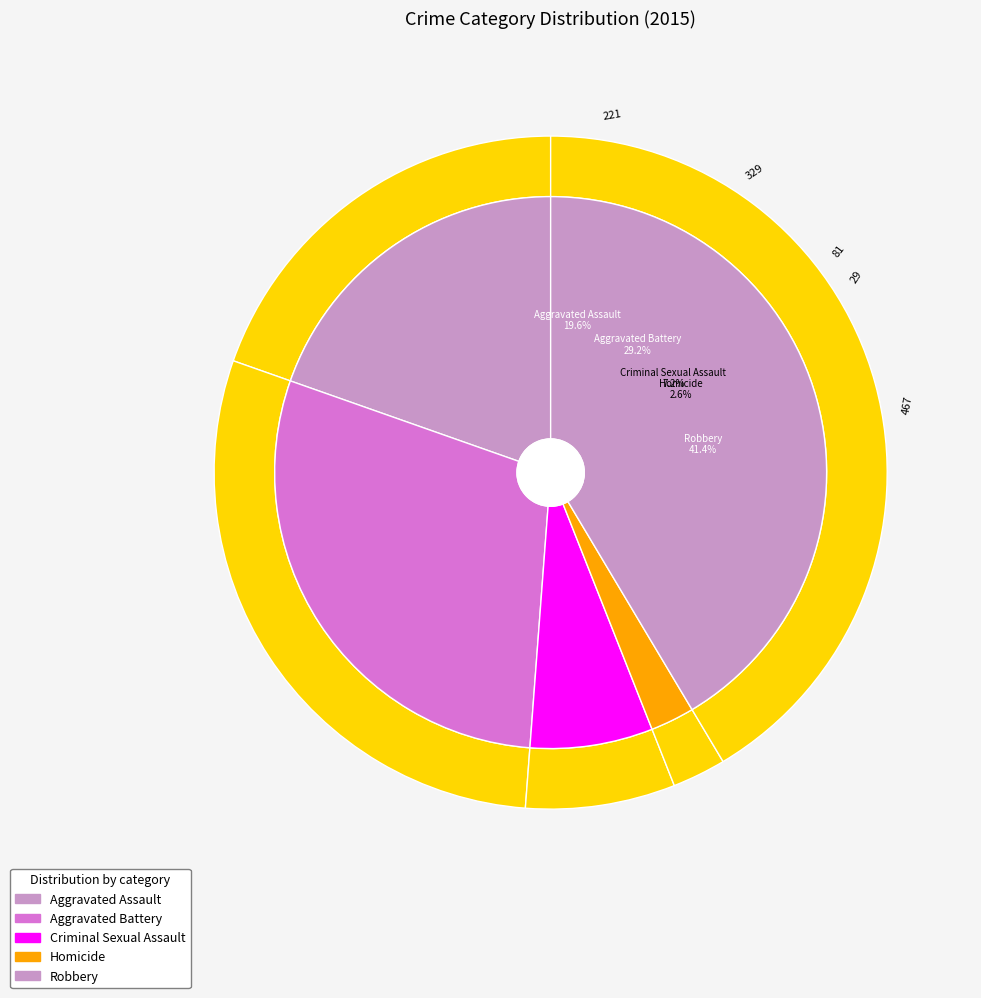

To the nearest percent, what is the average slice percentage?

20%